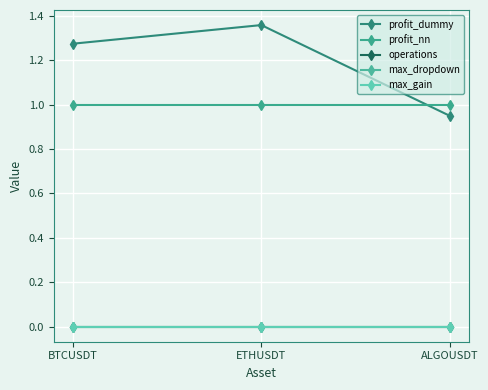

Reading left to right, list all the values displayed in this chart.

profit_dummy: BTCUSDT=1.3	ETHUSDT=1.4	ALGOUSDT=0.9
profit_nn: BTCUSDT=1.0	ETHUSDT=1.0	ALGOUSDT=1.0
operations: BTCUSDT=0.0	ETHUSDT=0.0	ALGOUSDT=0.0
max_dropdown: BTCUSDT=0.0	ETHUSDT=0.0	ALGOUSDT=0.0
max_gain: BTCUSDT=0.0	ETHUSDT=0.0	ALGOUSDT=0.0